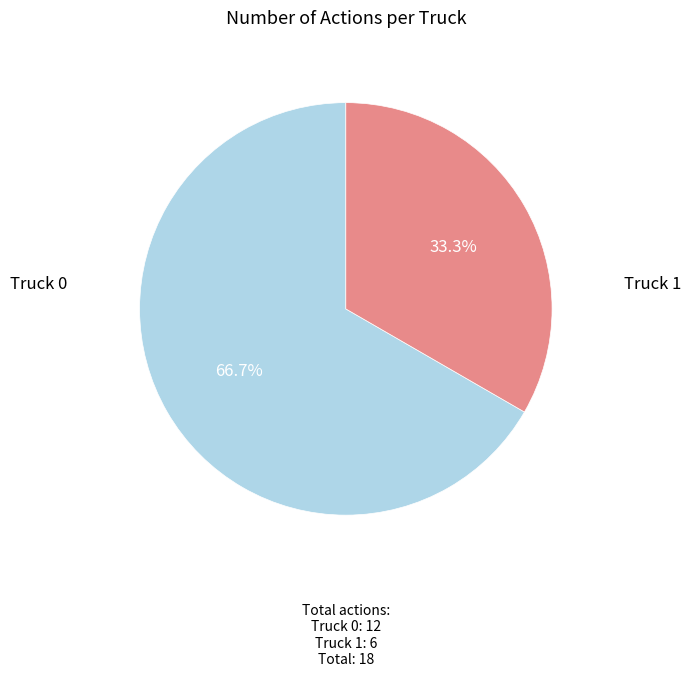

Does any single category account for the majority?

Yes